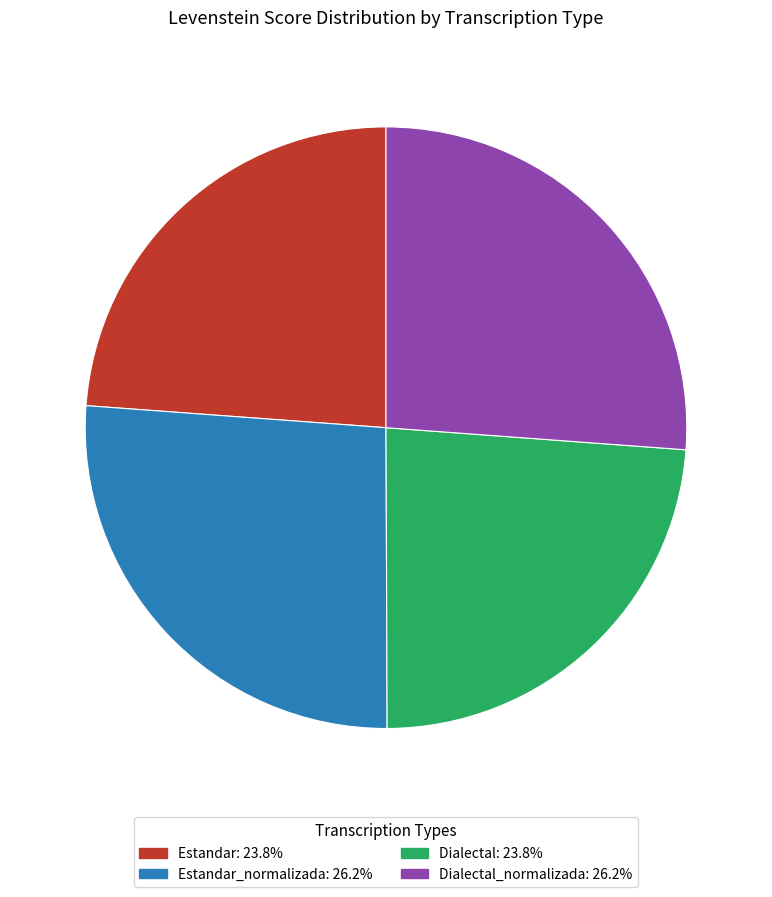

Is there any slice that represents more than half of the pie?

No